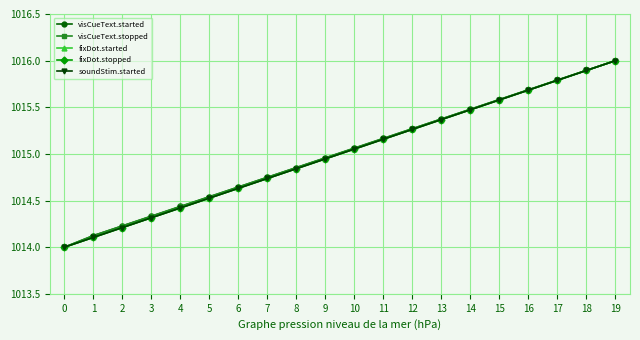

At which category is the sum across all series the highest?

19